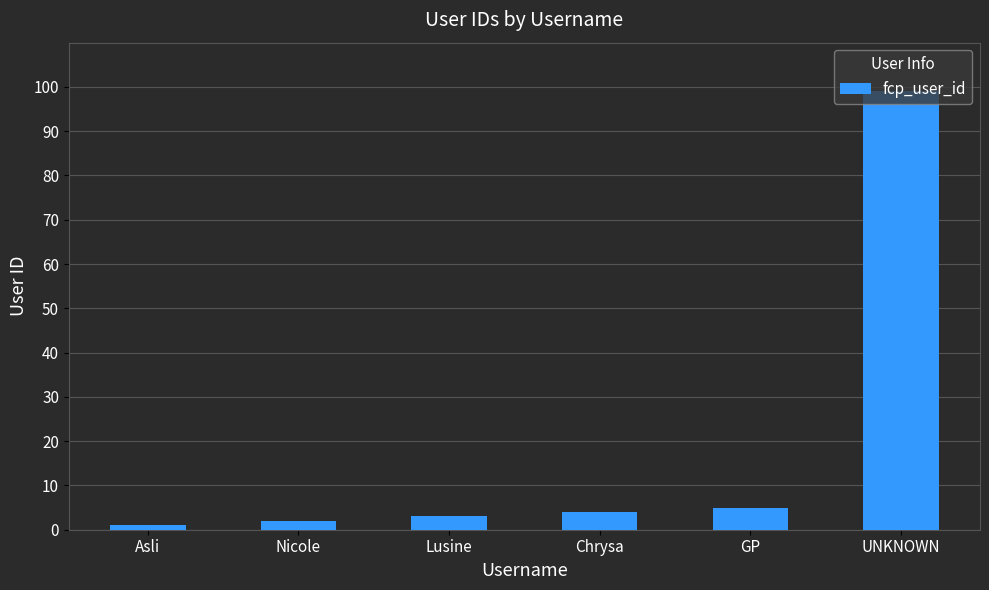

What is the value of the 5th bar from the left?

5